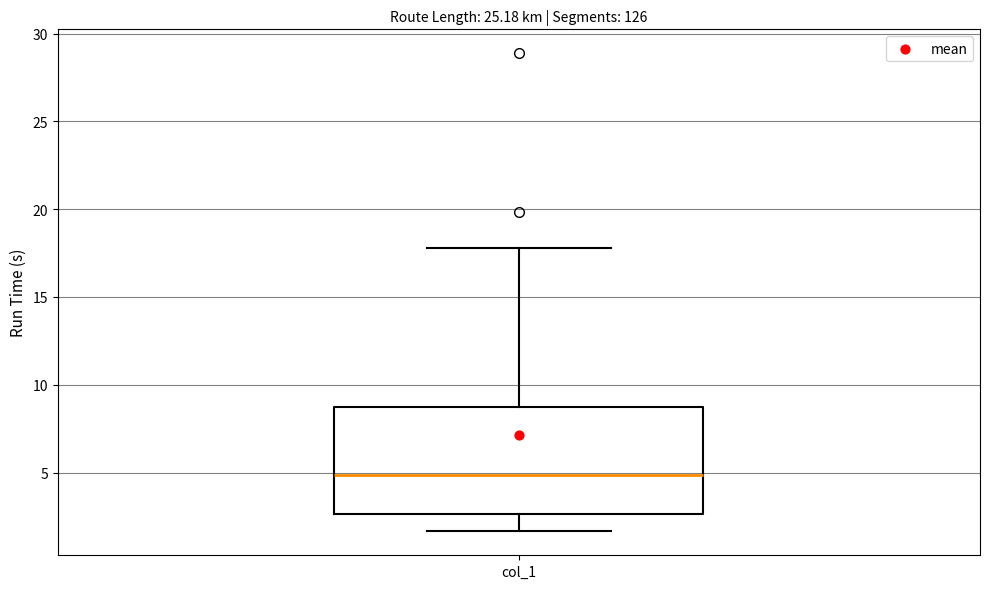

Where does the median line of the box for col_1 sit on the y-axis? The values are not printed on the chart, so give them approximately, as read against the axis.

5.0